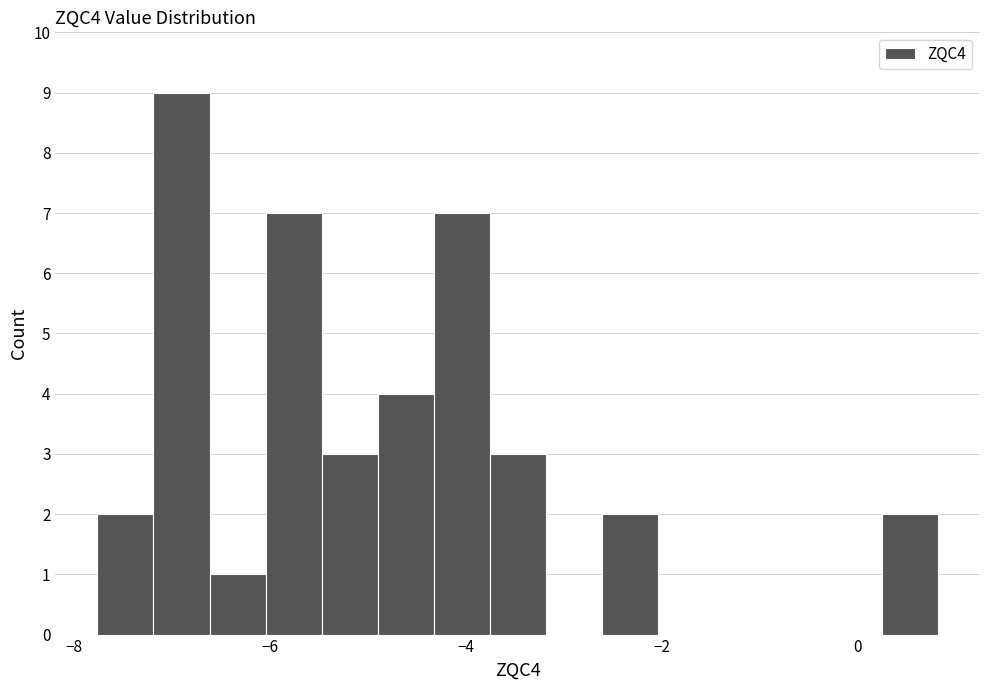

Around what value on the x-axis is the tallest bar? Give the approximate position of its centre, as read against the axis.

-7.0